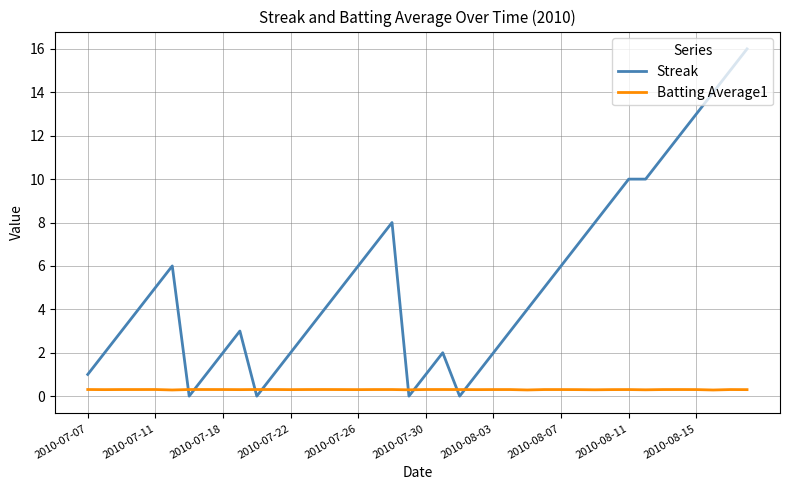

What is the difference between the maximum and second lowest values in the Streak series?

16.0